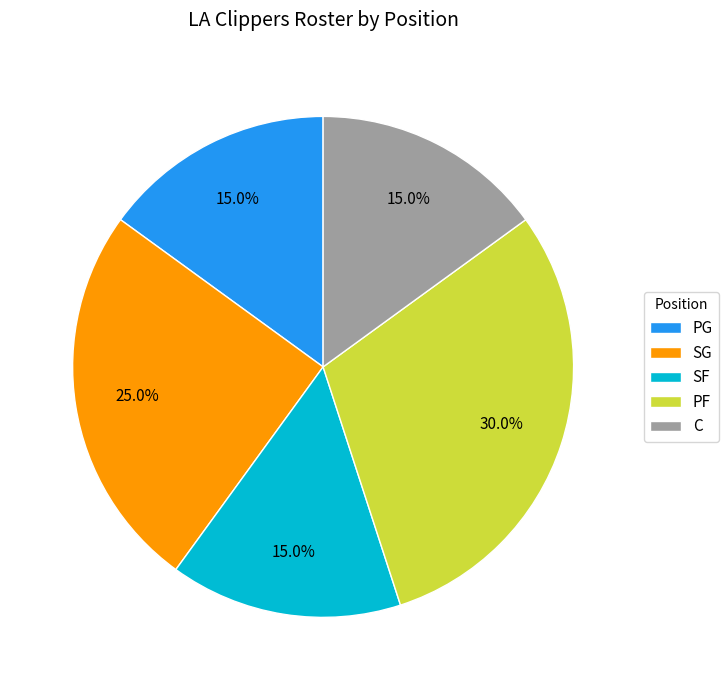

How many segments does this pie chart have?

5